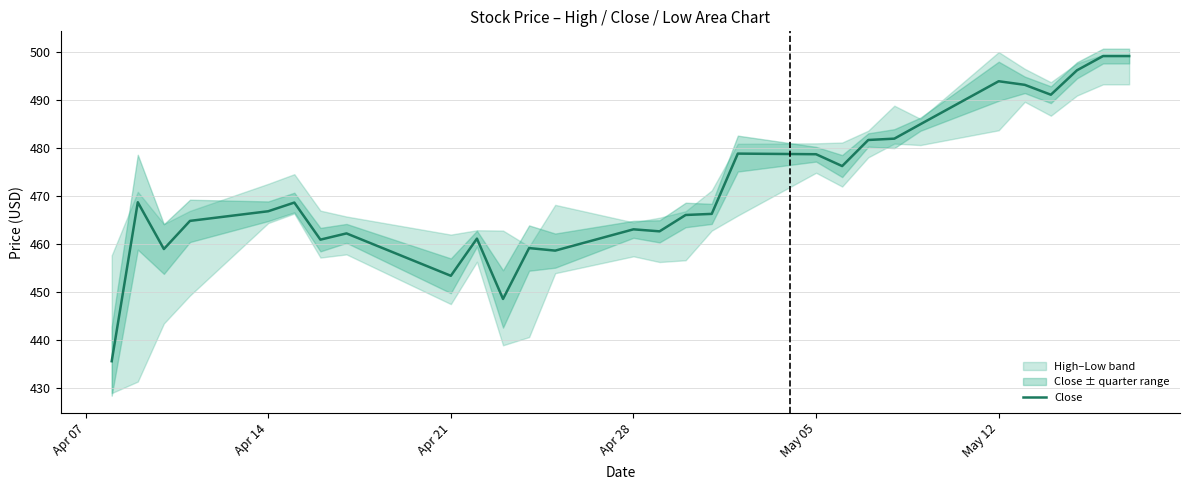

What is the sum of all values?

18843.2